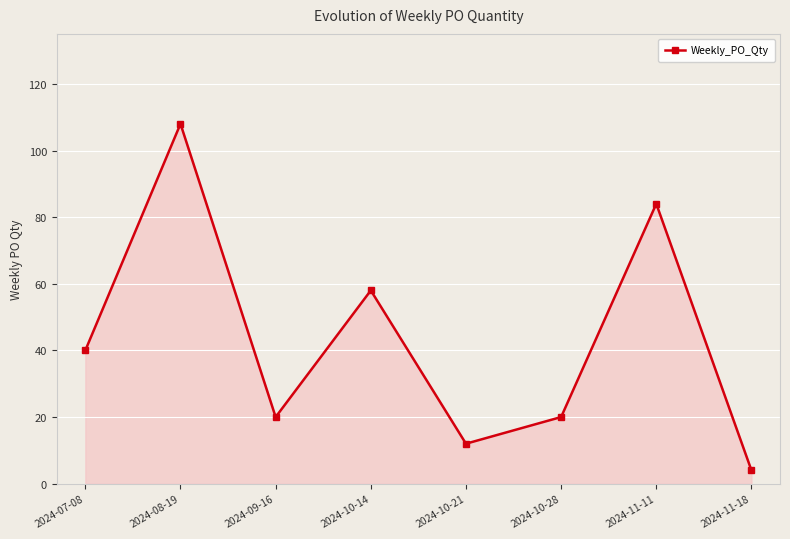

What is the difference between the values at 2024-09-16 and 2024-10-21?

8